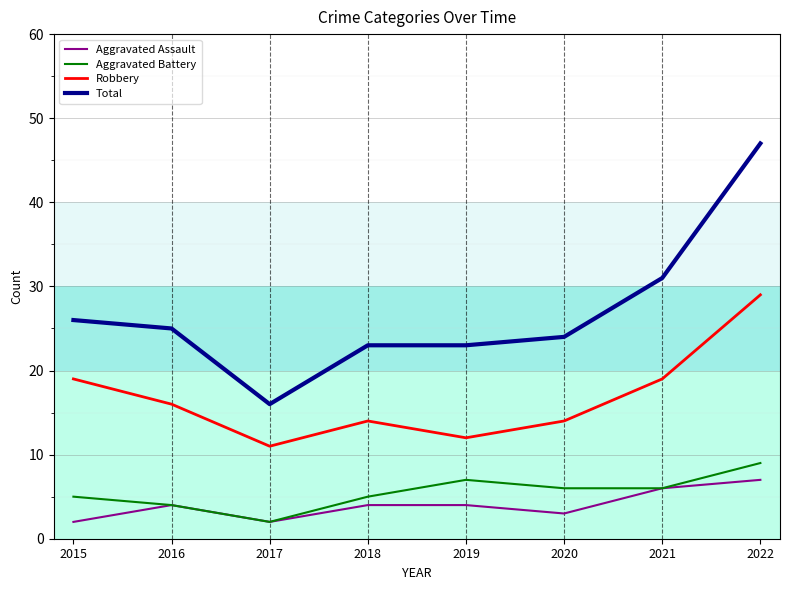

Where does the Total series first go above 25?

2015